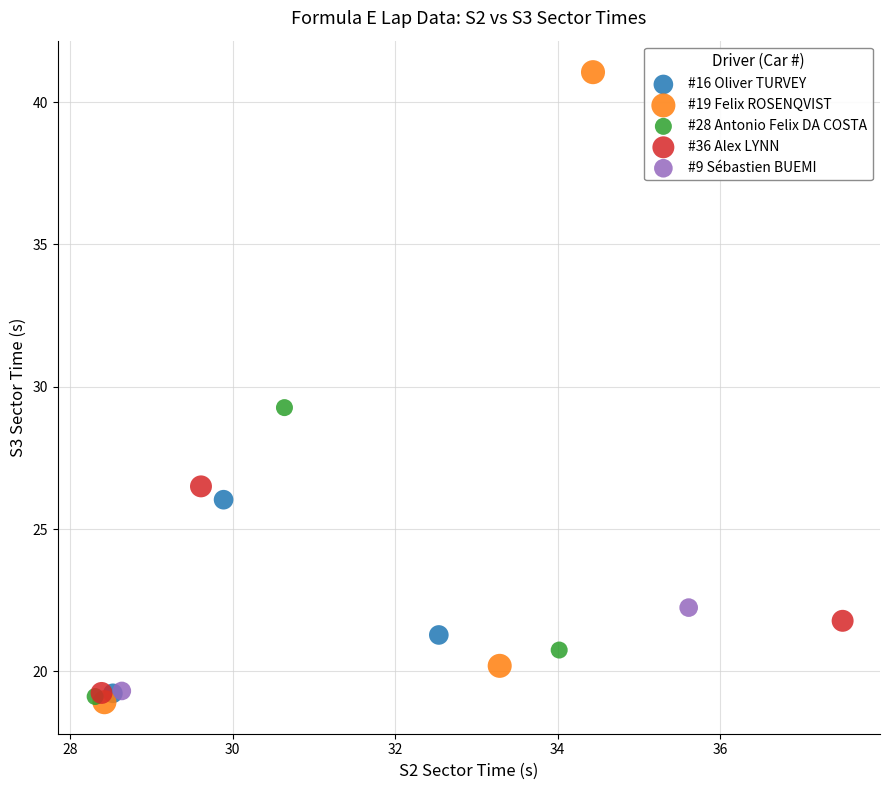

What are all the series names shown in the legend?

#16 Oliver TURVEY, #19 Felix ROSENQVIST, #28 Antonio Felix DA COSTA, #36 Alex LYNN, #9 Sébastien BUEMI